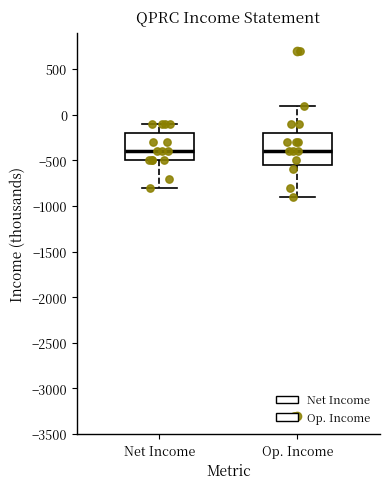

Reading left to right, transcribe this box plot: for each box, give where its median line is, the range the box spans, and where its two whiskers end, as read against the y-axis. The values are not printed on the chart, so give them approximately, as read against the axis.

Net Income: median -400, box -500 to -200, whiskers -800 to -100
Op. Income: median -400, box -550 to -200, whiskers -900 to 100